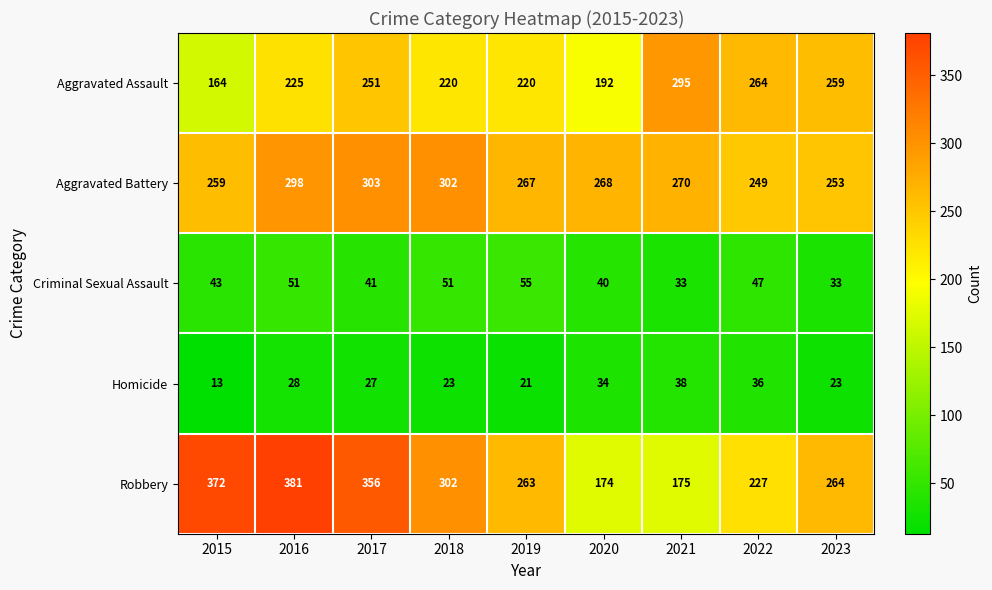

What is the difference between the Aggravated Assault values at 2020 and 2021?

103